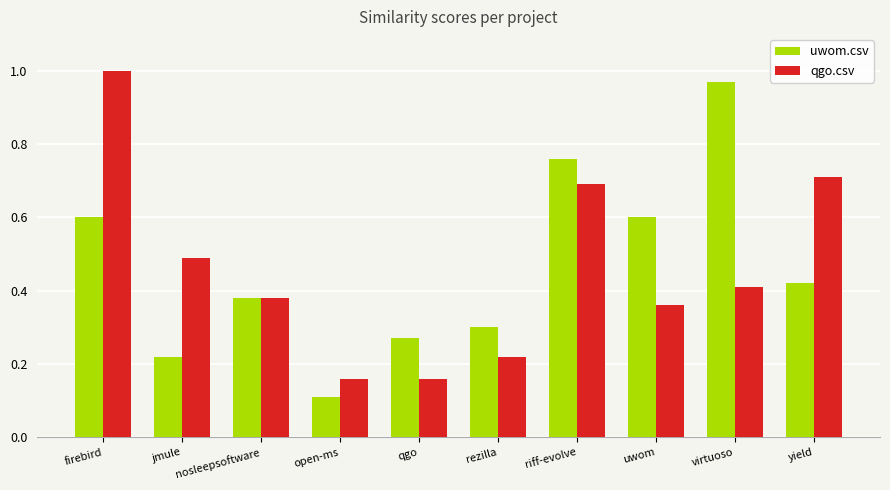

Which category has the lowest value in the uwom.csv series?

open-ms